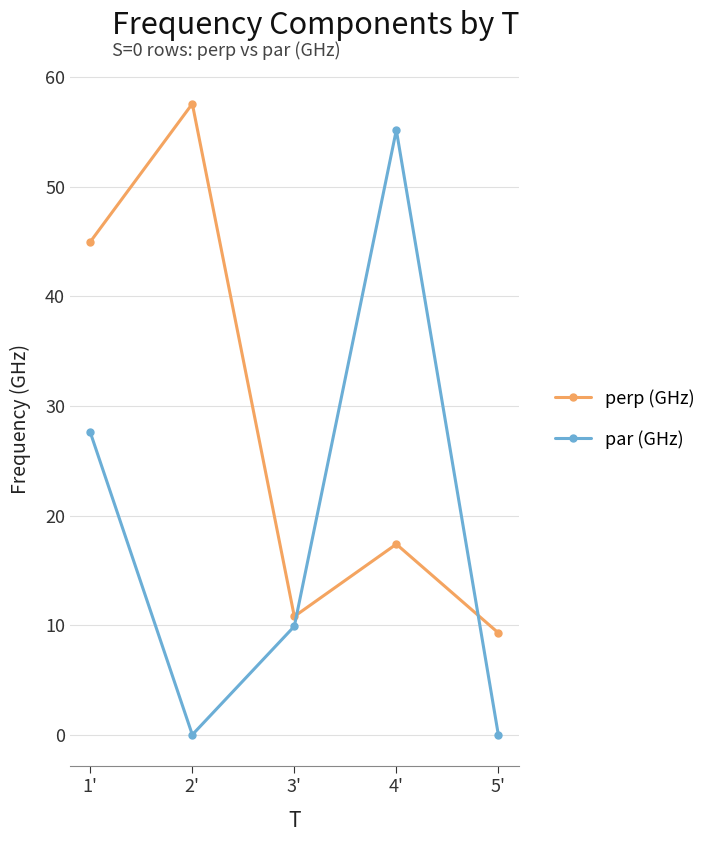

Where is the first local maximum for perp (GHz)?

2'